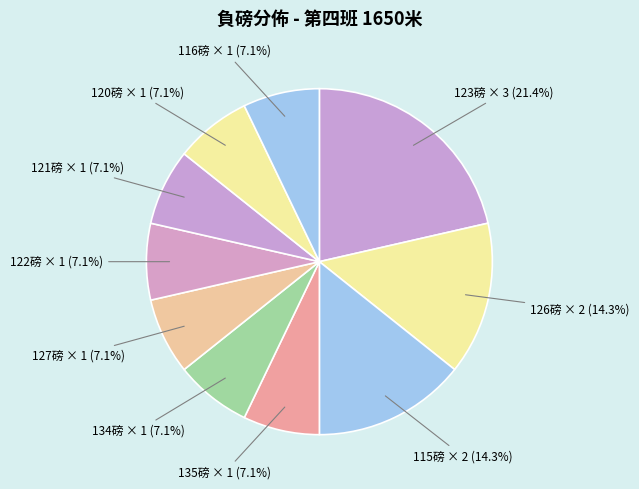

How many segments does this pie chart have?

10